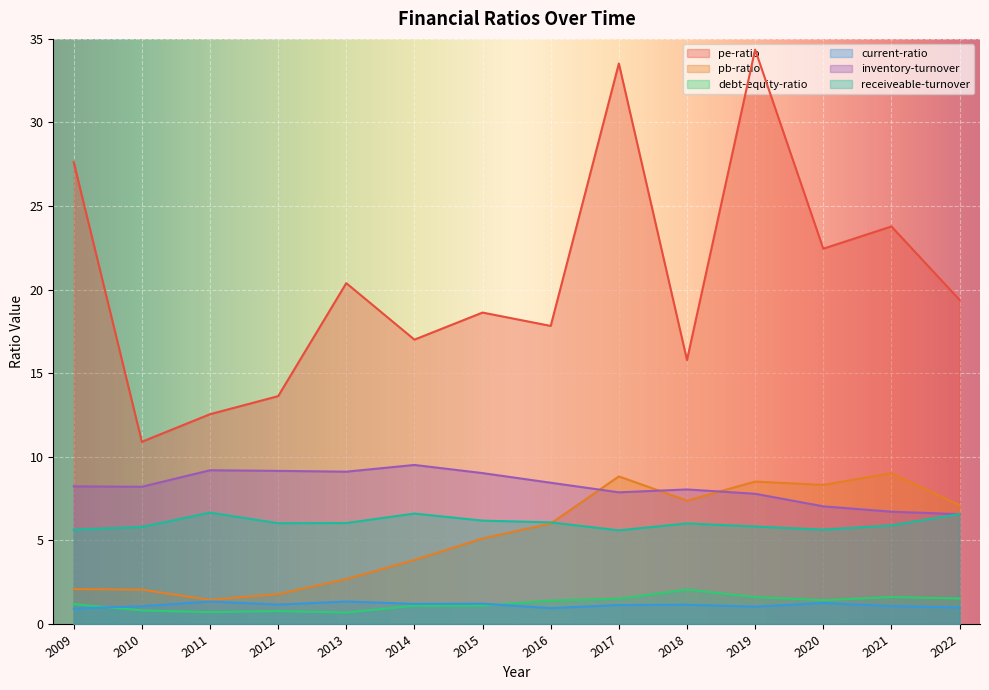

How many lines are shown in the chart?

6